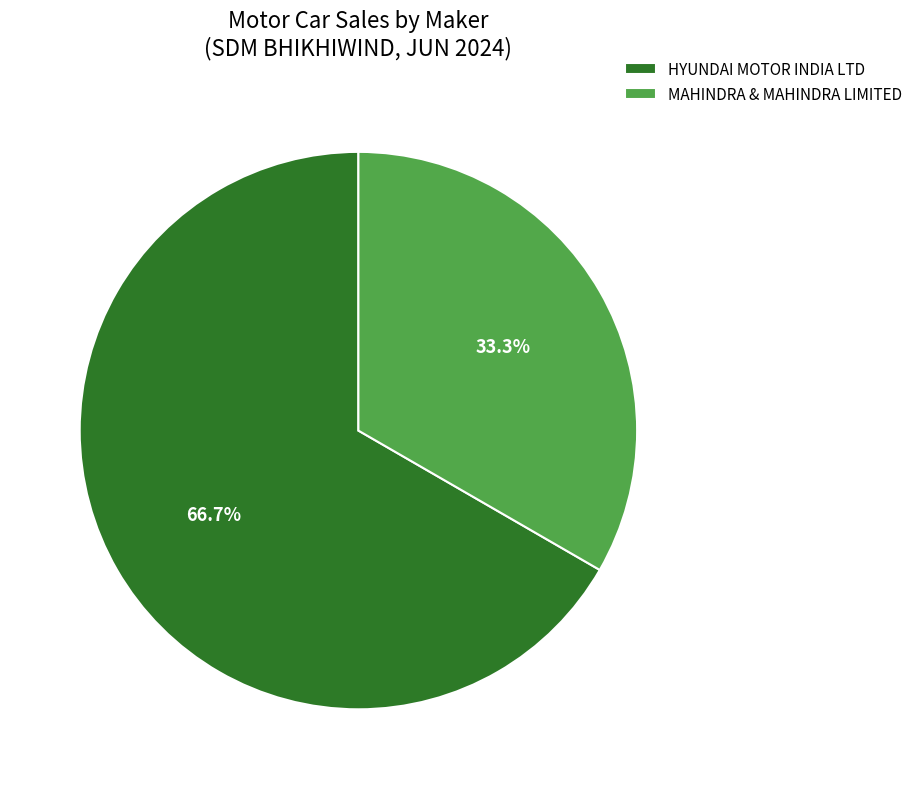

Is there a majority slice in this chart?

Yes